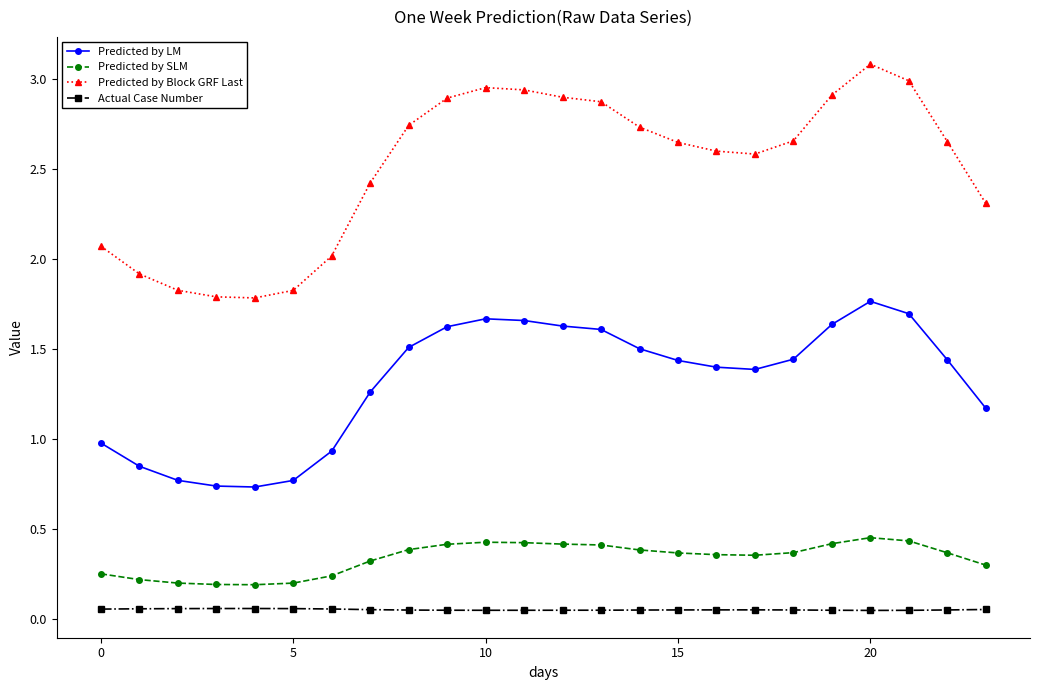

List the series in order of their peak value, highest first.

Predicted by Block GRF Last, Predicted by LM, Predicted by SLM, Actual Case Number